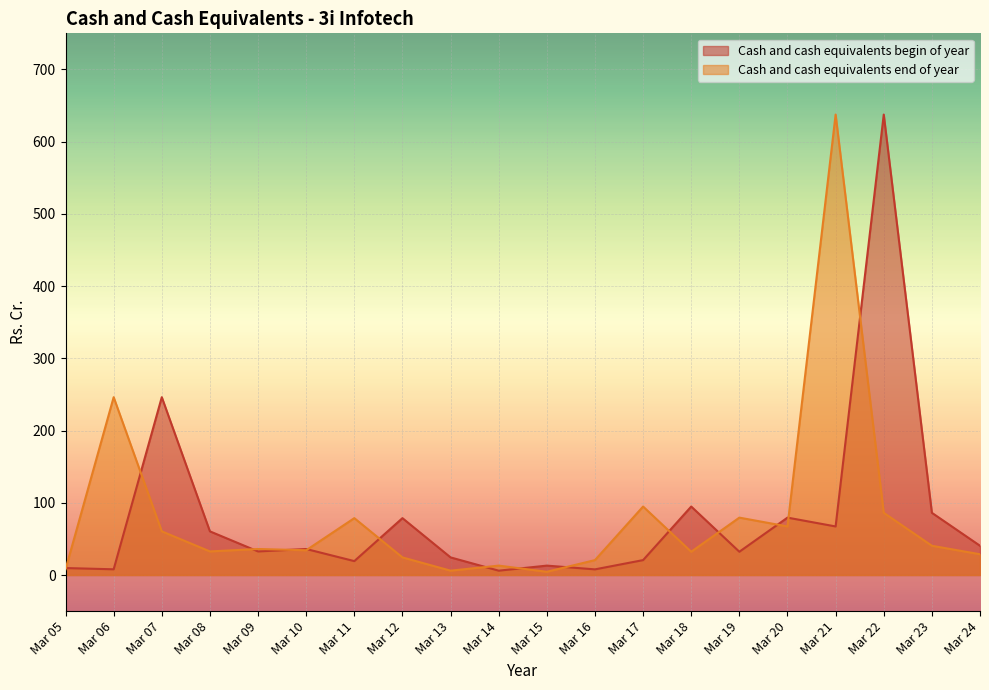

The Cash and cash equivalents begin of year series shows 5.9 at Mar 05. True or false?

False